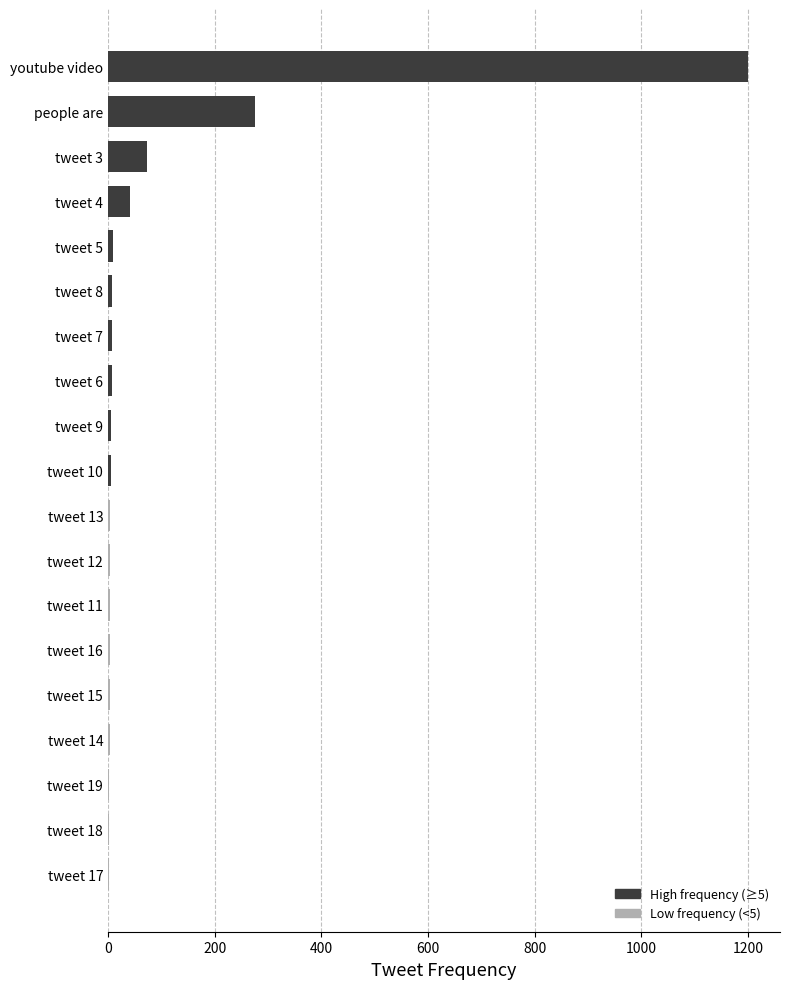

What is the greatest value displayed?

1200